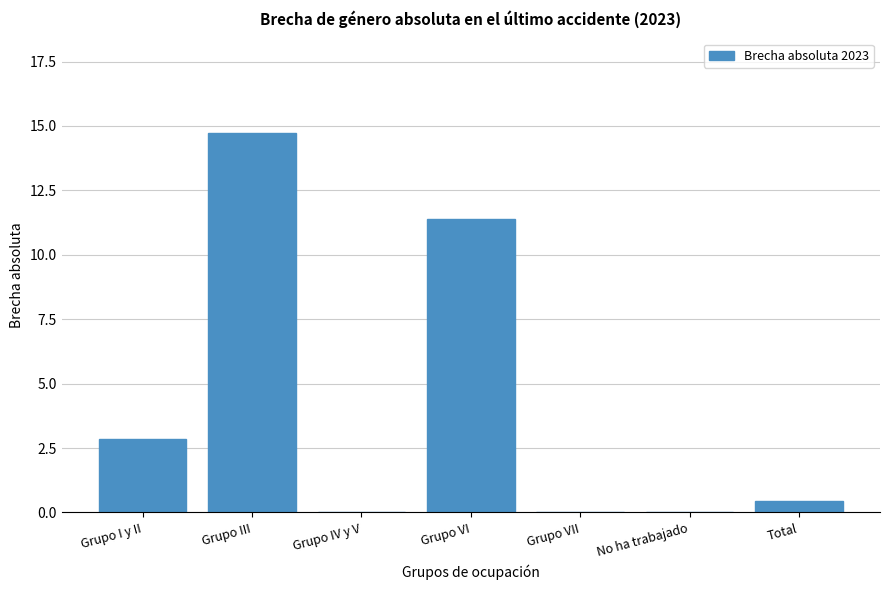

Reading right to left, extract all data points from this chart.

Total=0.5	No ha trabajado=0.0	Grupo VII=0.0	Grupo VI=11.4	Grupo IV y V=0.0	Grupo III=14.7	Grupo I y II=2.8